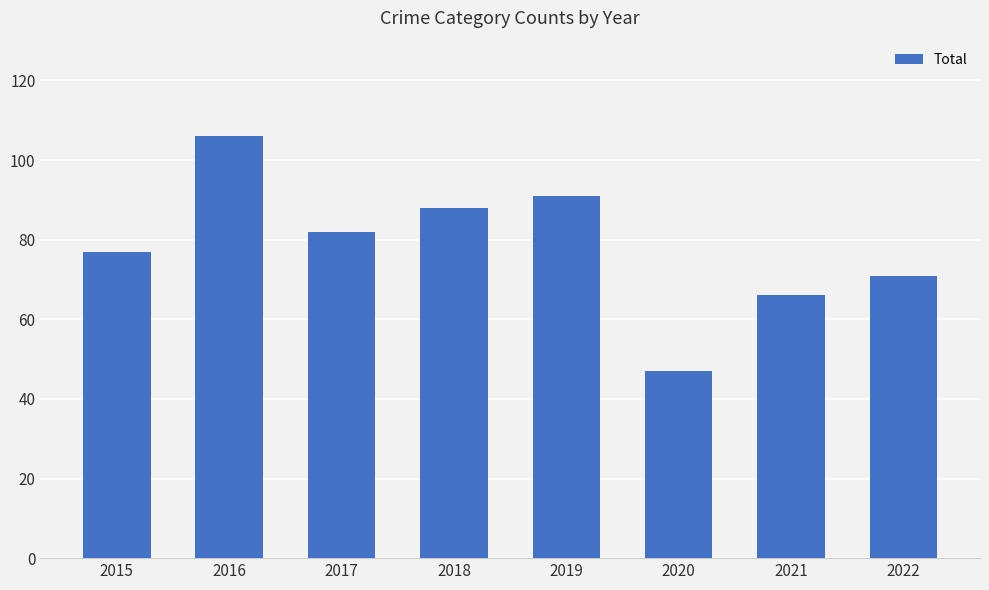

What is the value of the 4th bar from the left?

88